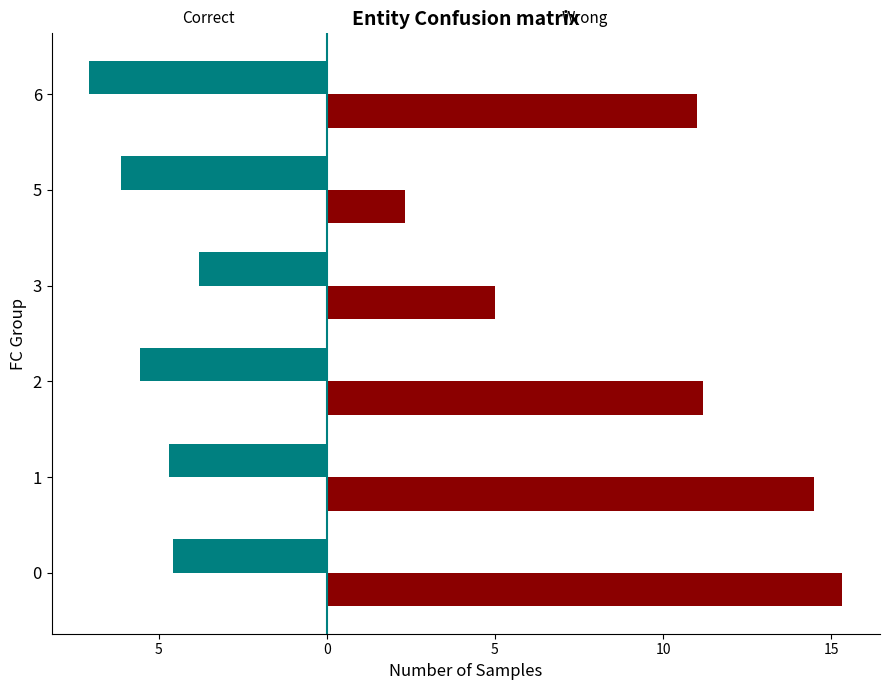

The Correct series shows -2.3 at 2. True or false?

False